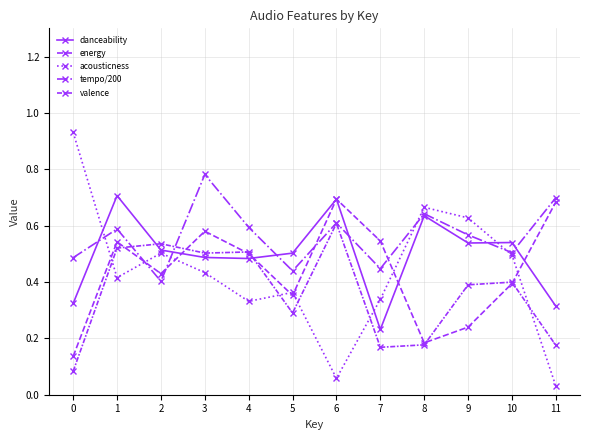

What is the value of the danceability point at the 11th from the left?

0.5